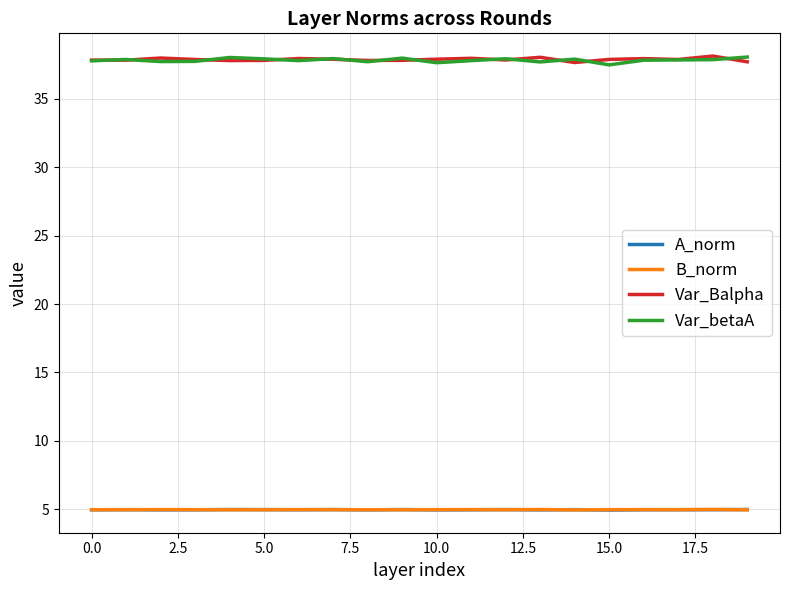

True or false: A_norm and Var_betaA intersect in this chart.

False